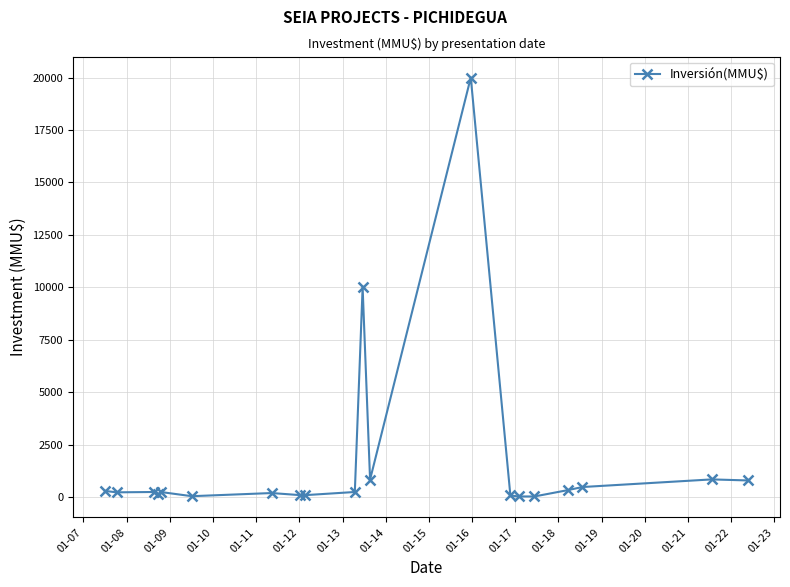

What is the difference between the second highest and second lowest values?

9963